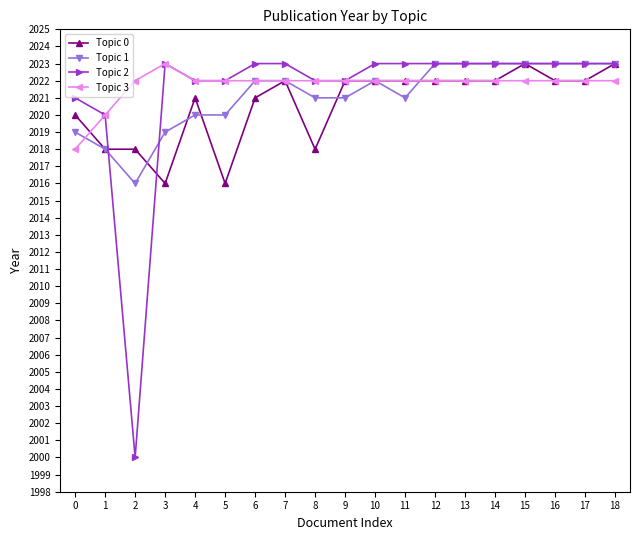

Does the chart have visible grid lines?

No